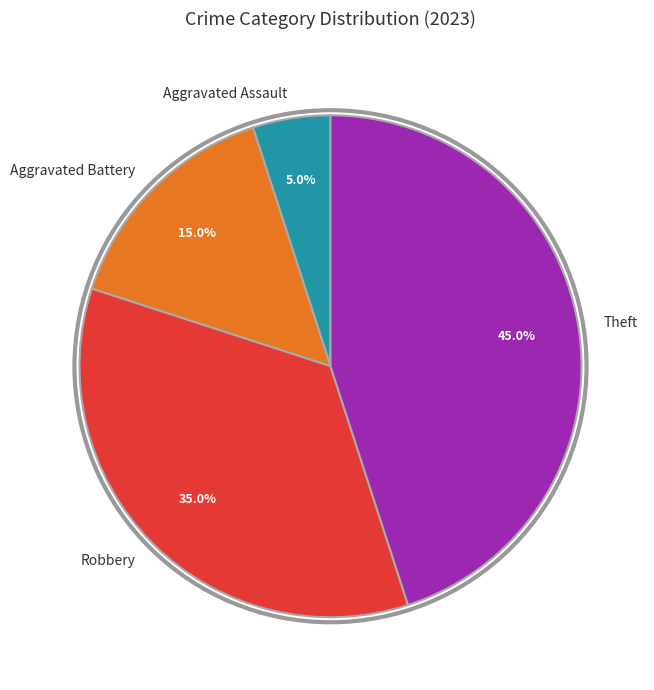

What percentage is the Aggravated Battery slice, to the nearest percent?

15%